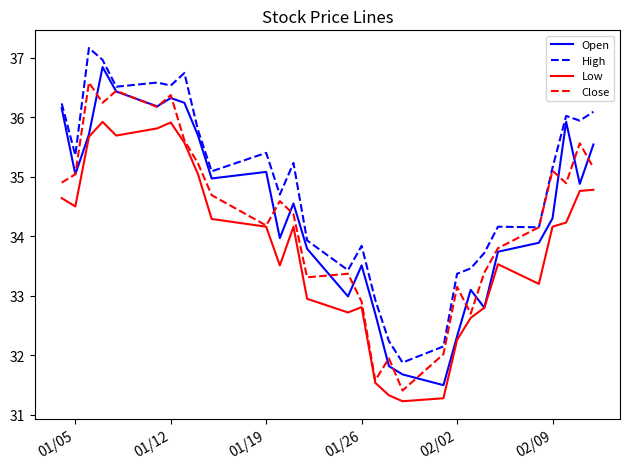

Which series has the largest range (max minus min)?

Open